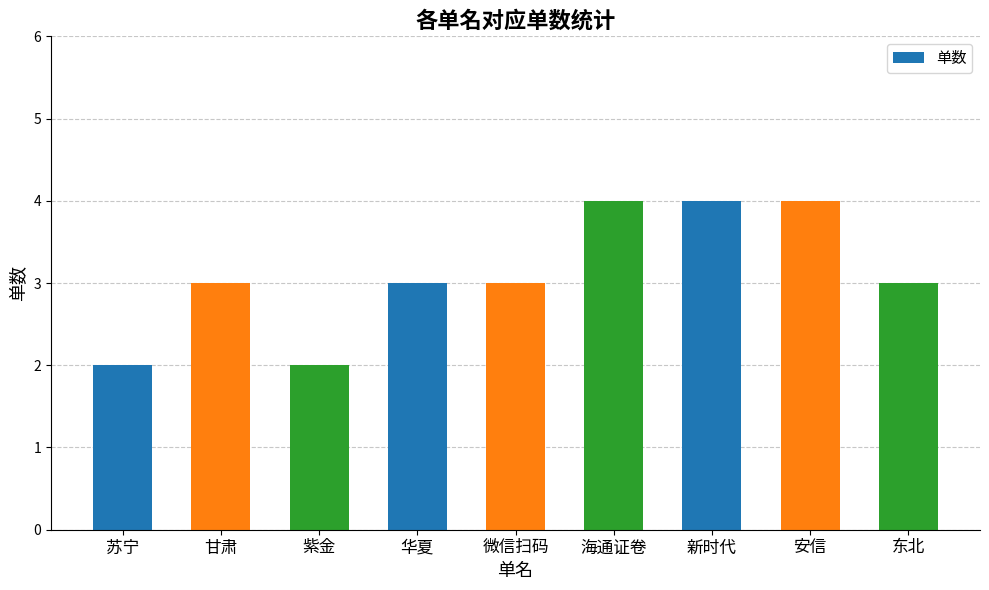

Reading left to right, transcribe all the data shown in this chart.

苏宁=2	甘肃=3	紫金=2	华夏=3	微信扫码=3	海通证卷=4	新时代=4	安信=4	东北=3